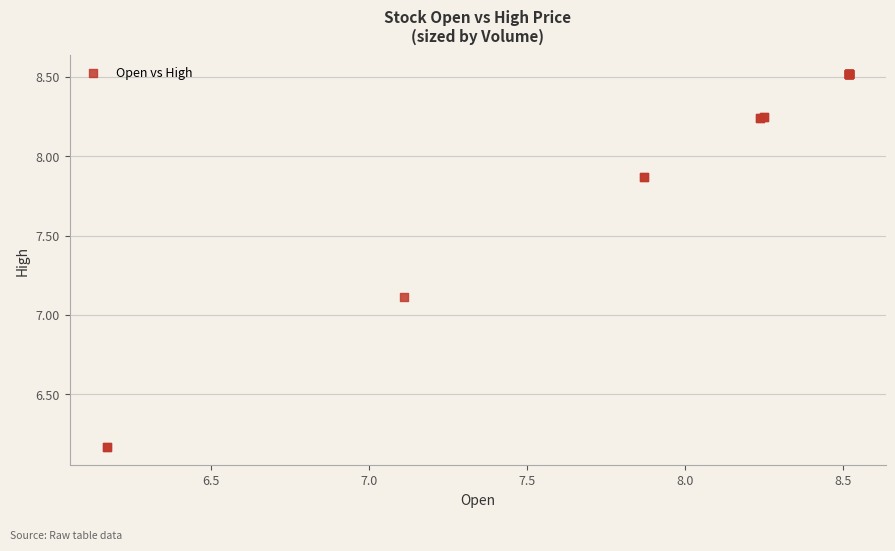

What Y value in the scatter plot is closest to 7?

7.1